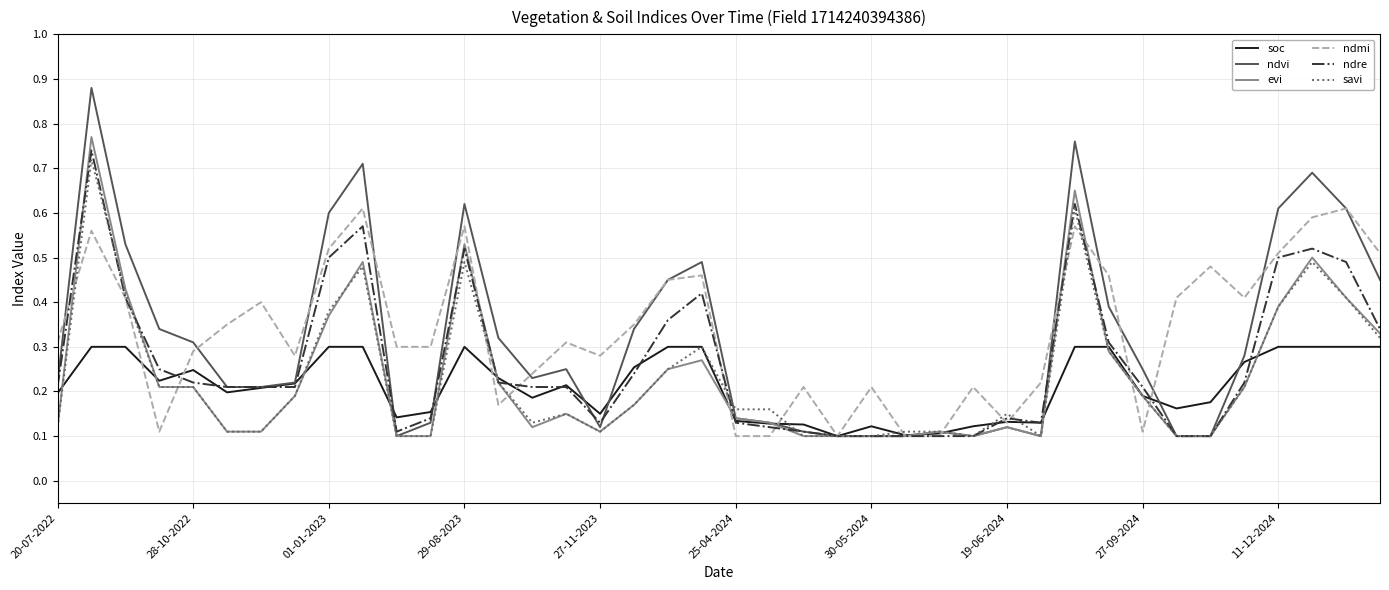

Which series has the largest range (max minus min)?

ndvi